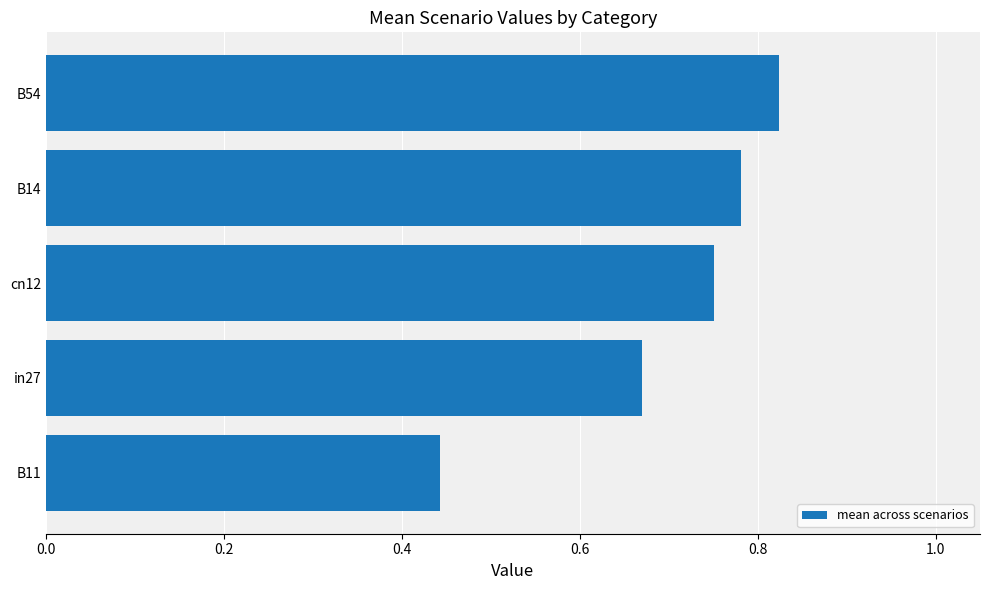

Where is the data nearest to the value 0?

B11